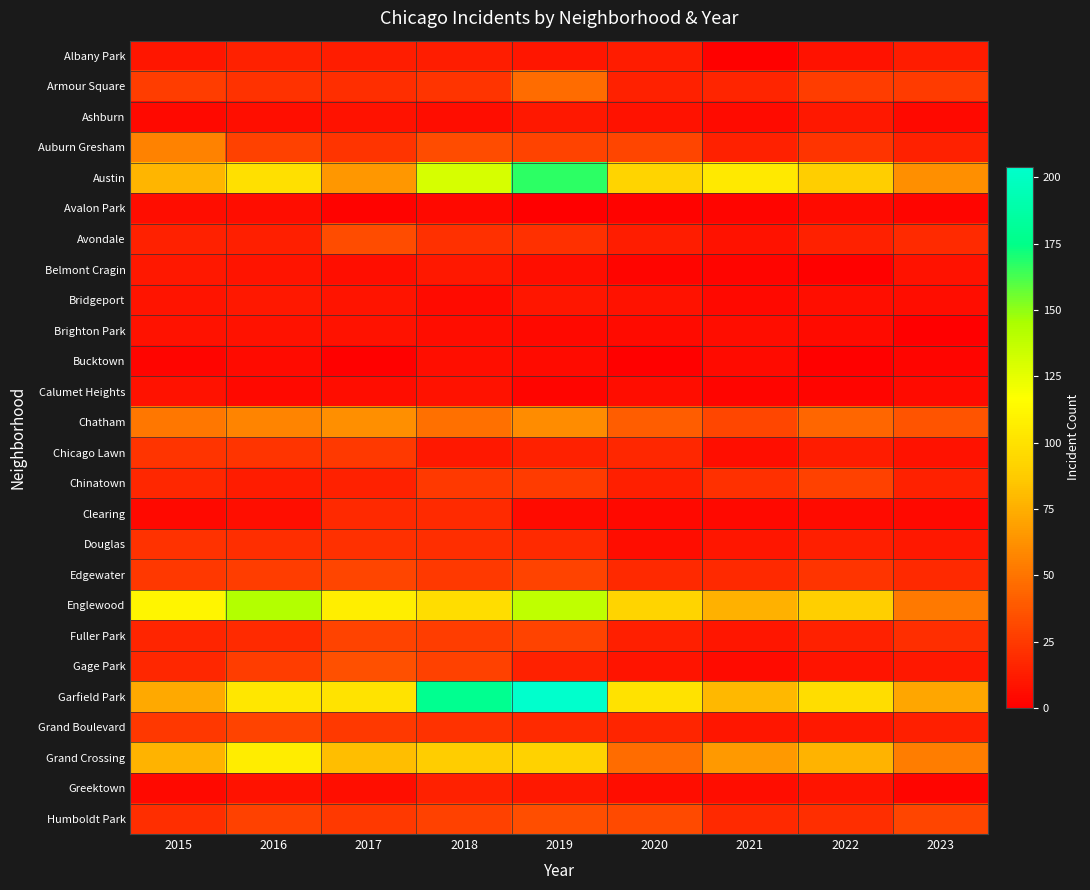

How many data points does each series have?

9